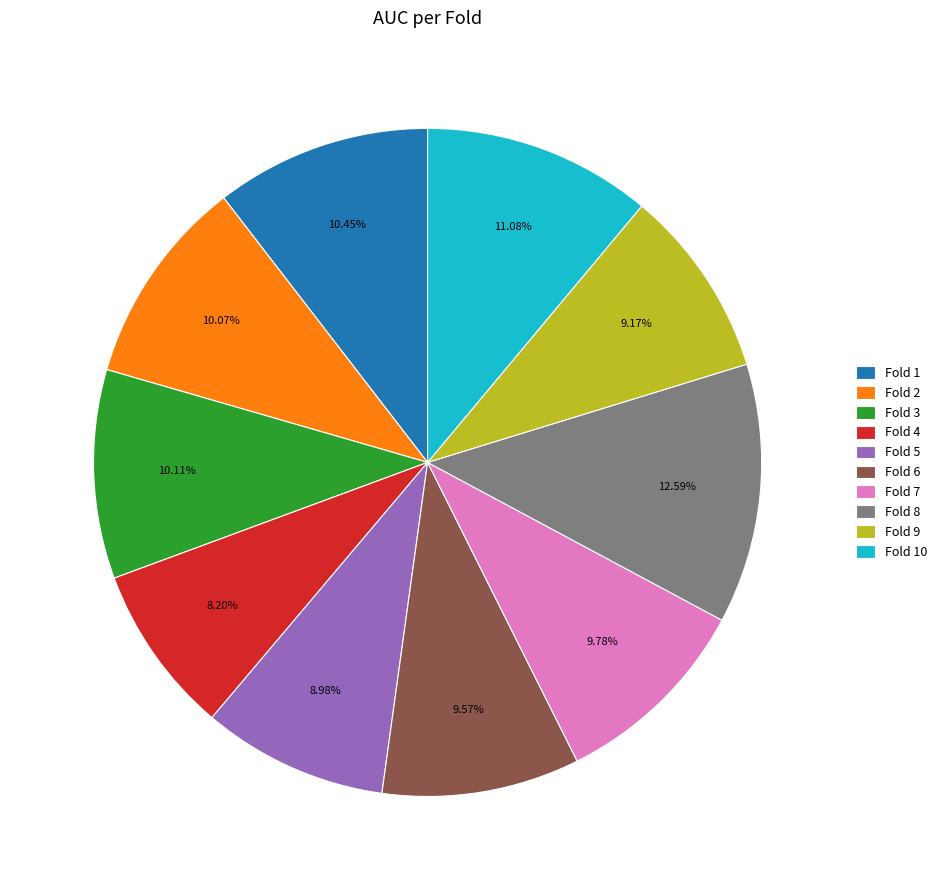

How many slices are in this pie chart?

10